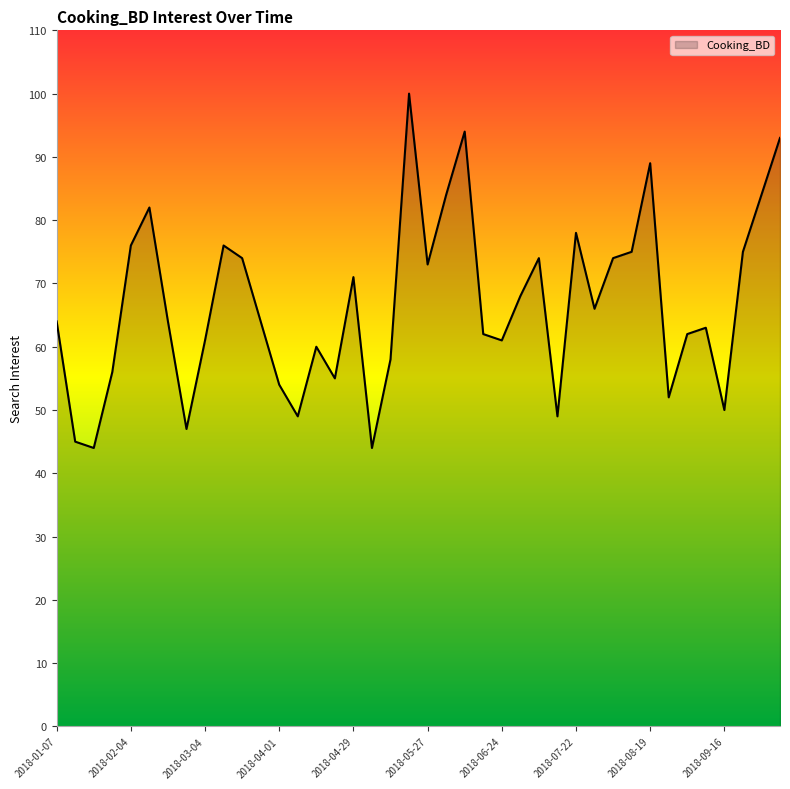

How many lines are shown in the chart?

1